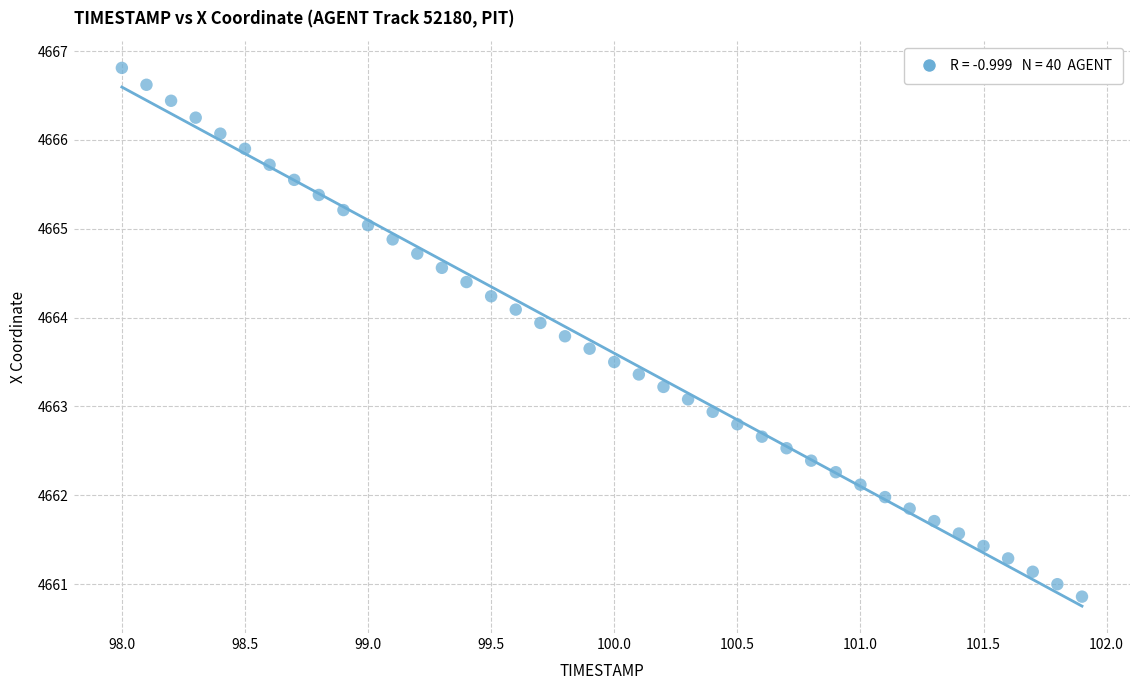

What is the range of X values (max minus min)?

3.9